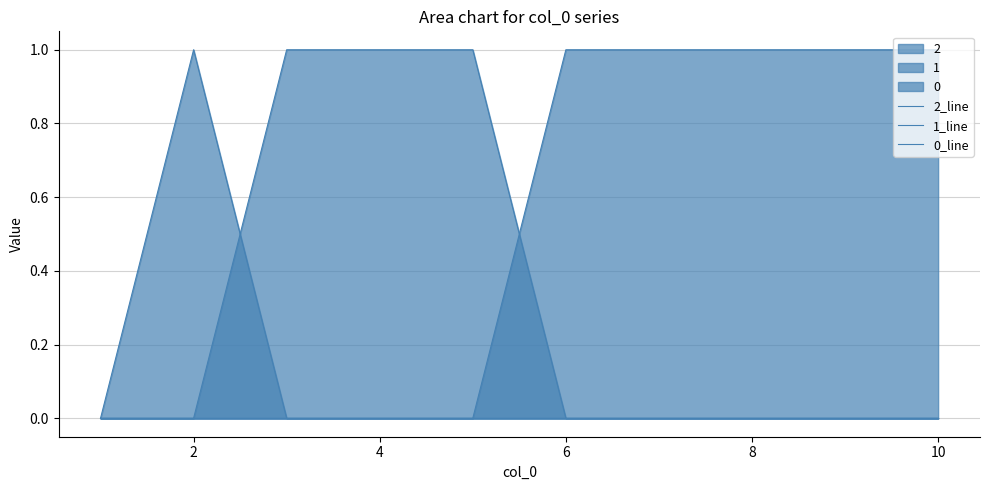

How many lines are shown in the chart?

3